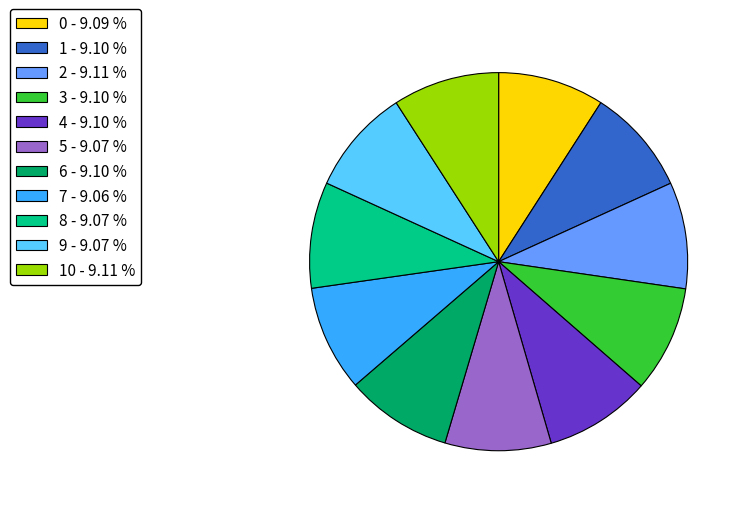

Is the sum of 0 - 9.09 % and 4 - 9.10 % greater than half?

No